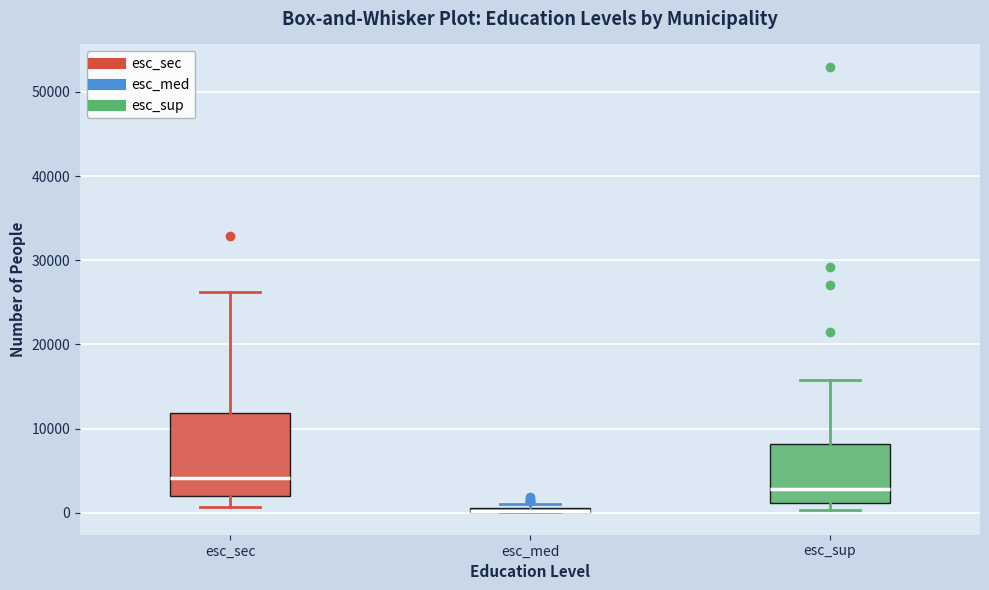

Comparing the boxes themselves (not the whiskers), which one is the tallest?

esc_sec